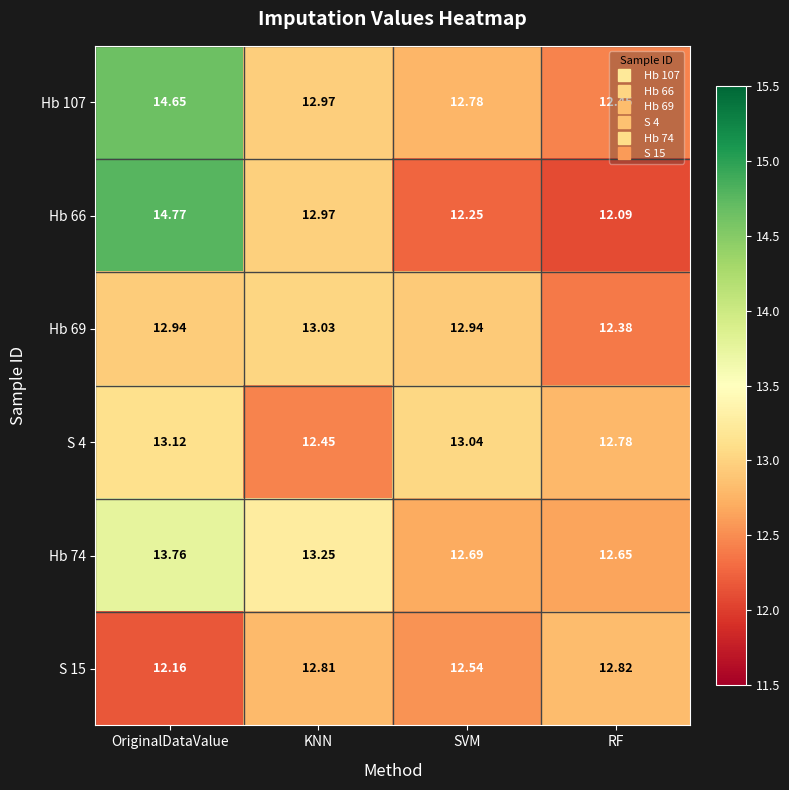

Is the value of Hb 107 at KNN greater than the value of Hb 69 at RF?

Yes